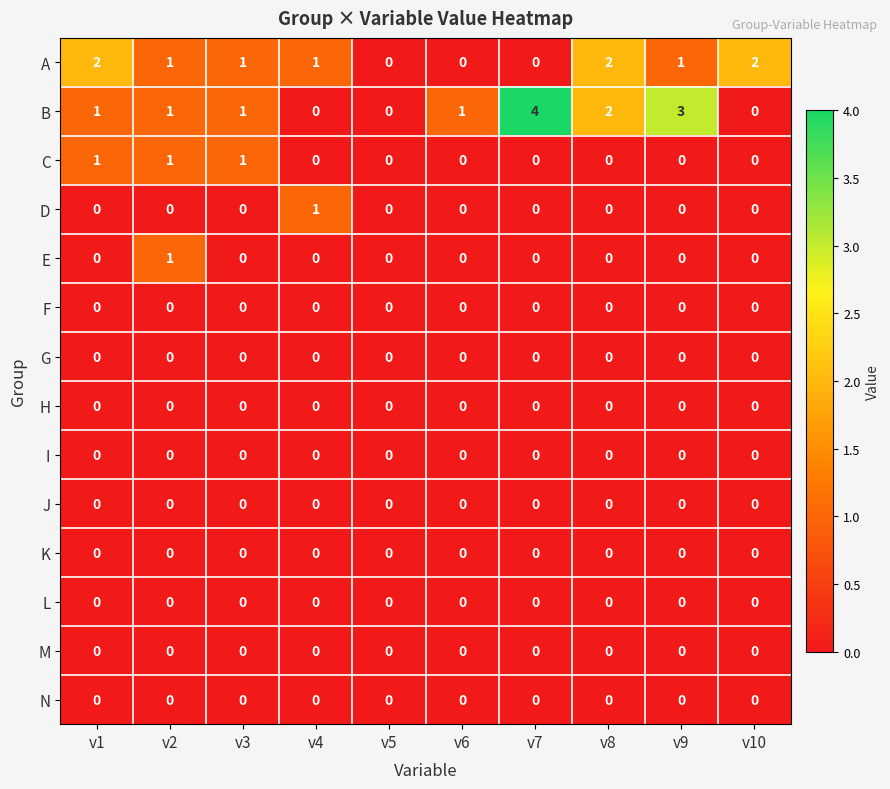

What is the maximum value shown in the chart?

4